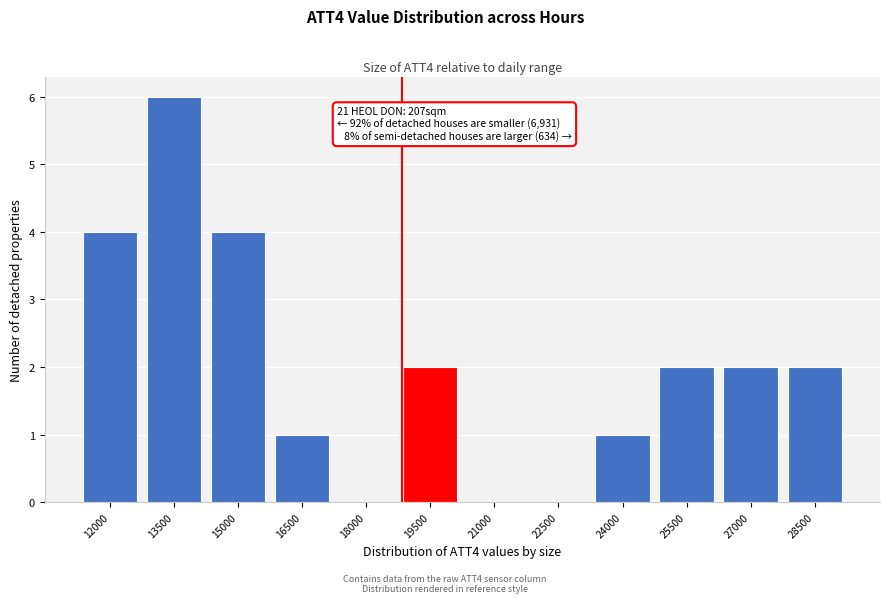

Reading left to right, list all the values displayed in this chart.

12000=4	13500=6	15000=4	16500=1	18000=0	19500=2	21000=0	22500=0	24000=1	25500=2	27000=2	28500=2